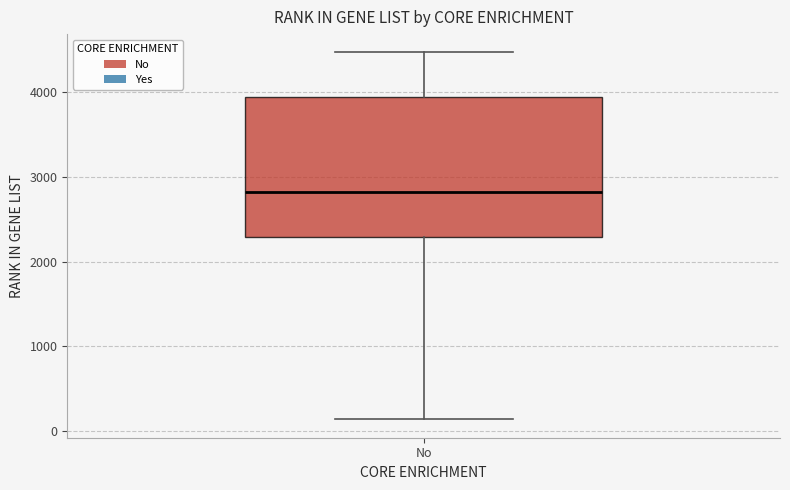

Where does the lower whisker of the box for No end on the y-axis? The values are not printed on the chart, so give them approximately, as read against the axis.

100